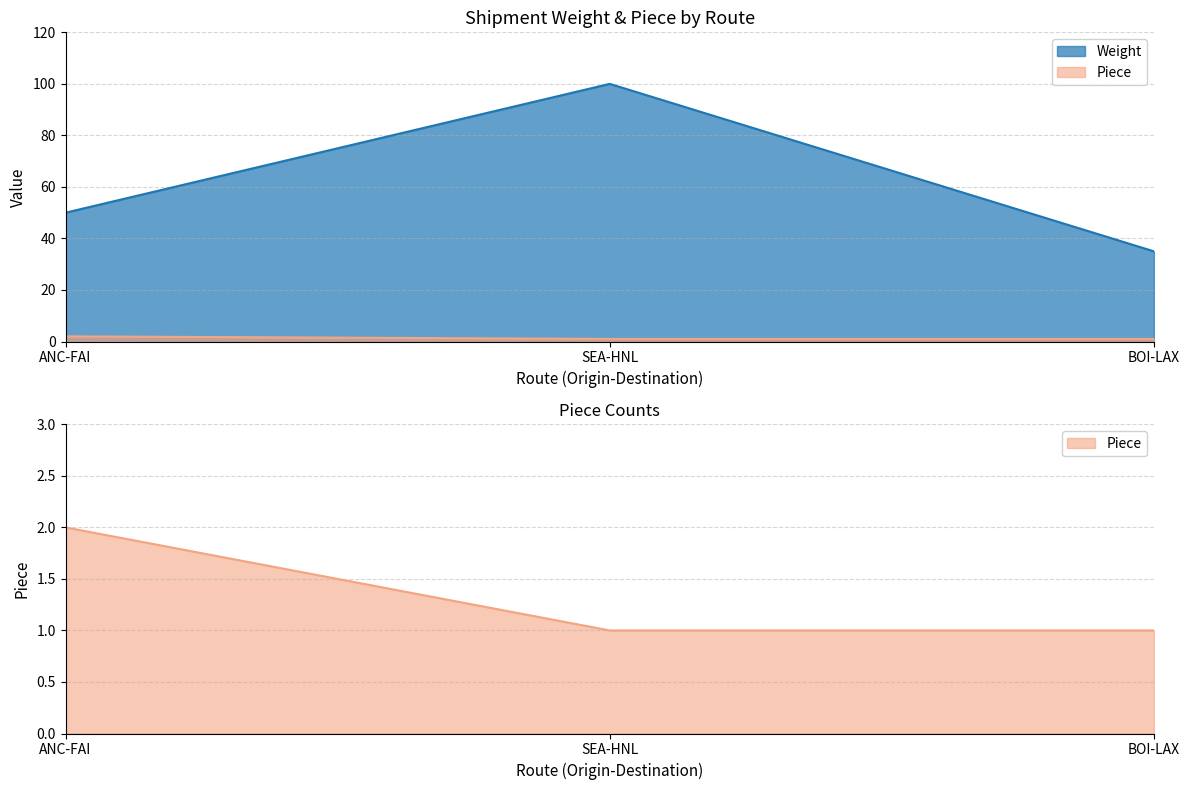

Which series has the widest spread of values?

Weight